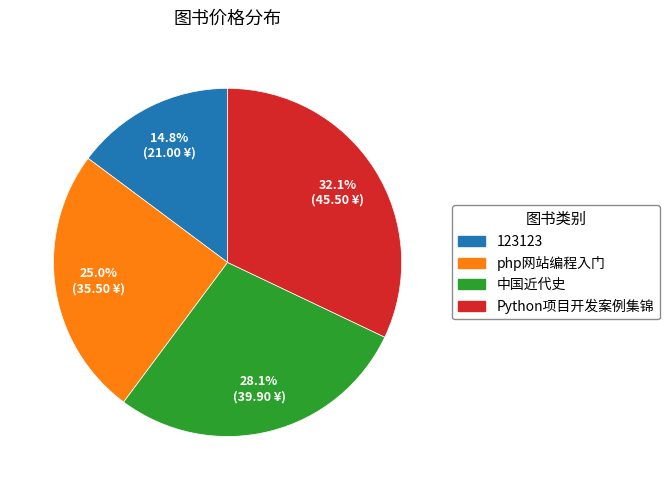

Is there a majority slice in this chart?

No